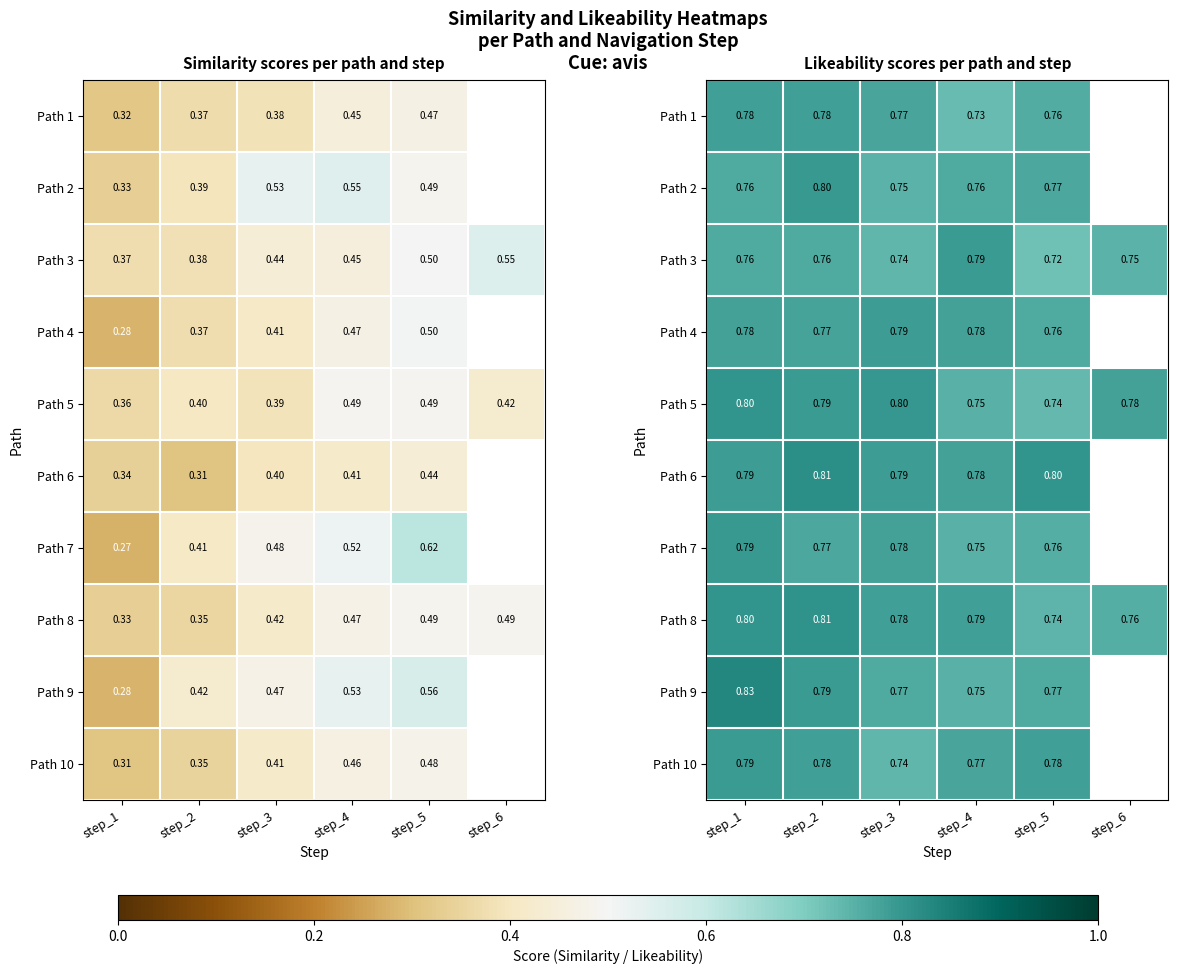

At how many categories does at least one series exceed 0?

6